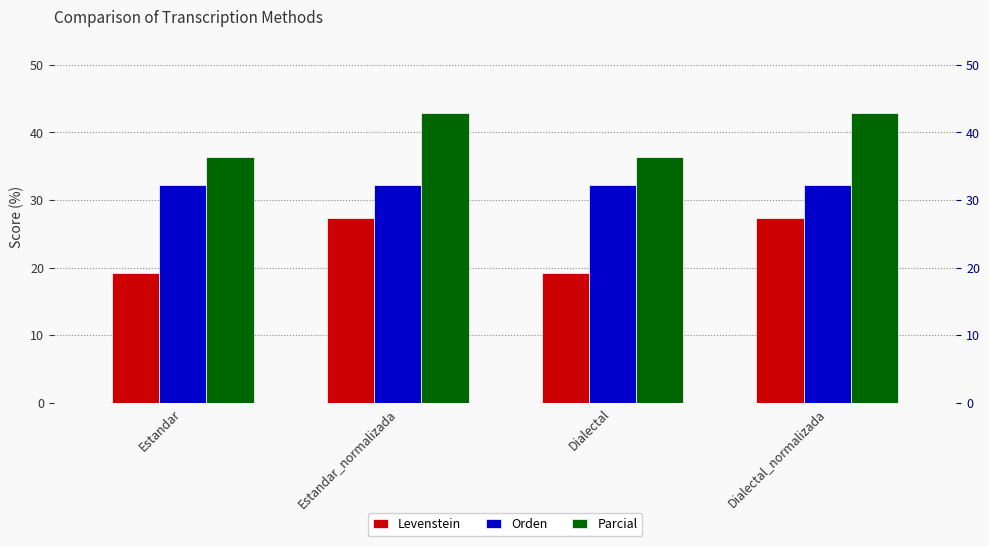

What is the spread (max minus min) of values at Estandar?

17.1